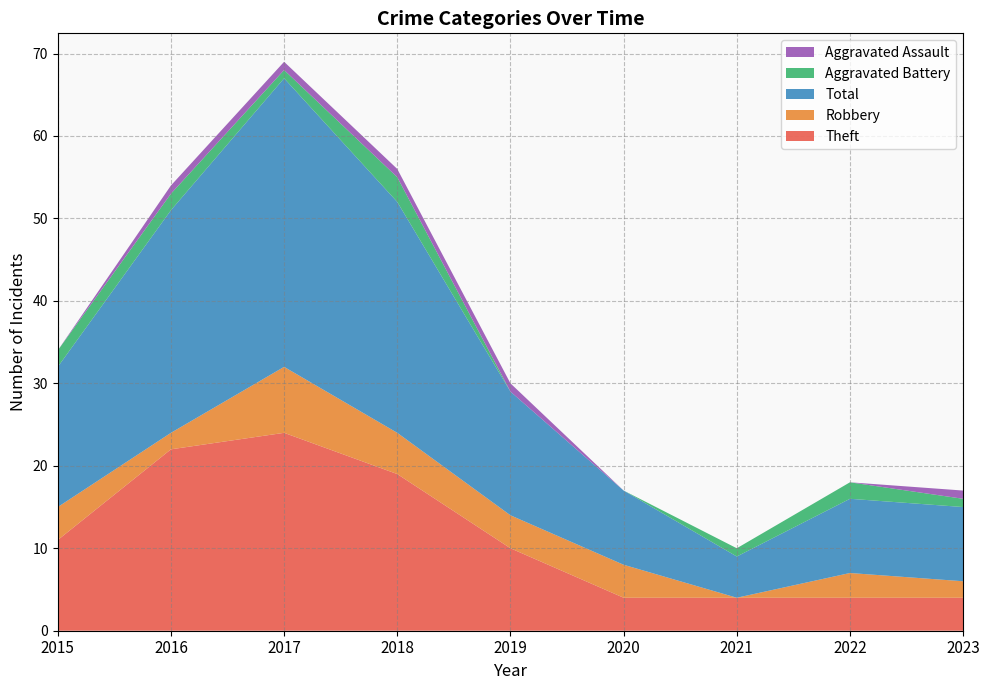

Reading left to right, list all the values displayed in this chart.

Theft: 11	22	24	19	10	4	4	4	4
Robbery: 4	2	8	5	4	4	0	3	2
Total: 17	27	35	28	15	9	5	9	9
Aggravated Battery: 2	2	1	3	0	0	1	2	1
Aggravated Assault: 0	1	1	1	1	0	0	0	1